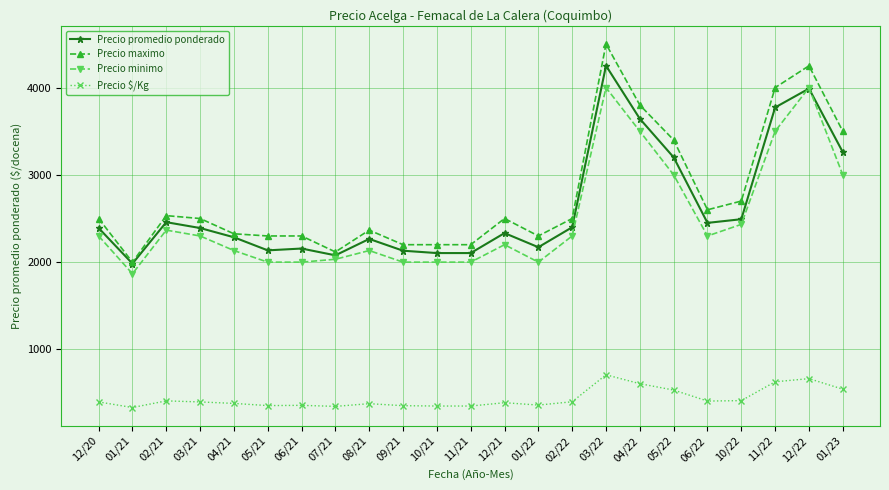

Read the Precio promedio ponderado value at 12/20, to the nearest 10.

2390